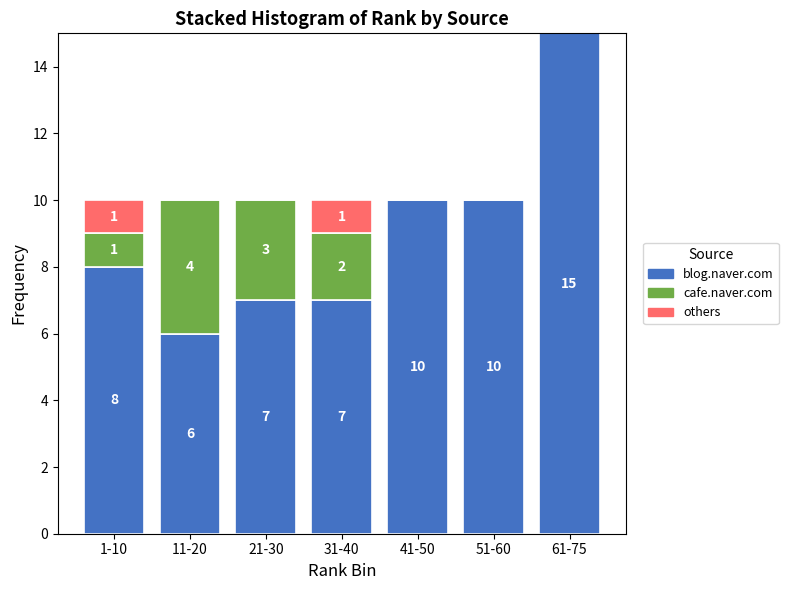

Reading left to right, what are the values for blog.naver.com?

1-10=8	11-20=6	21-30=7	31-40=7	41-50=10	51-60=10	61-75=15